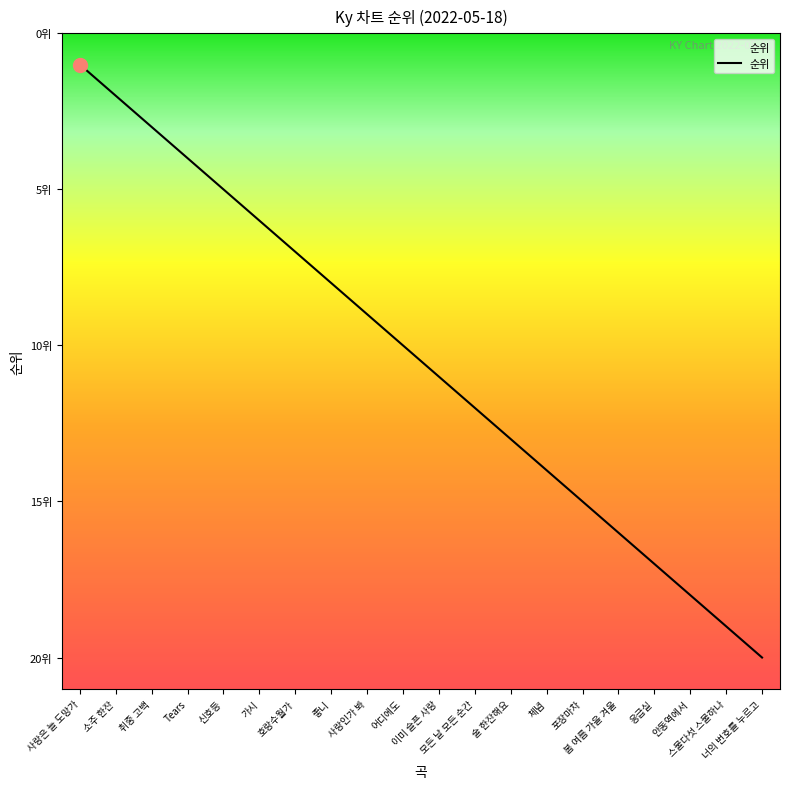

What is the ratio of the value at 어디에도 to the value at 봄 여름 가을 겨울?

0.6